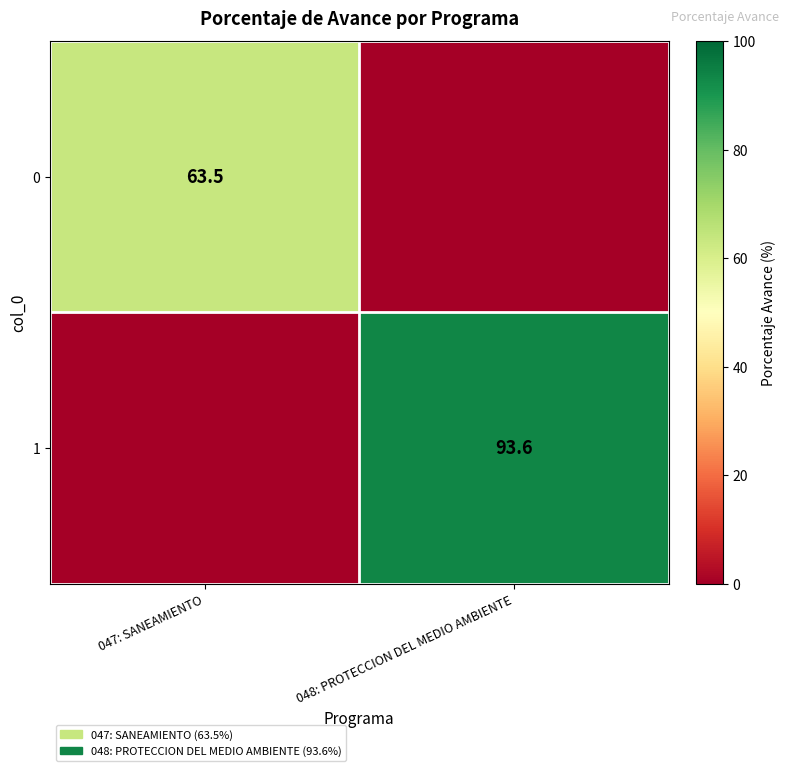

Is it true that 0 equals 63.5 at 047: SANEAMIENTO?

True